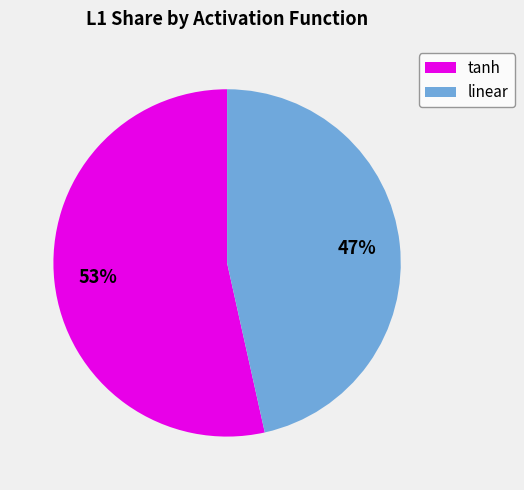

The linear slice represents 47% of the pie. True or false?

True